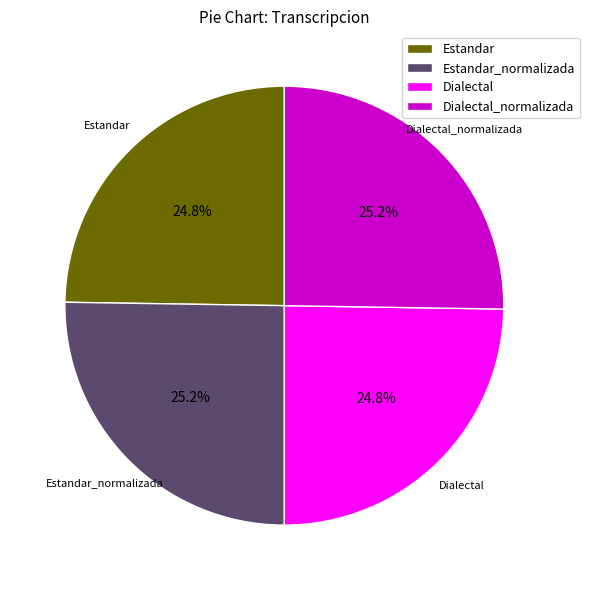

To the nearest percent, what is the combined percentage of Estandar and Dialectal?

50%